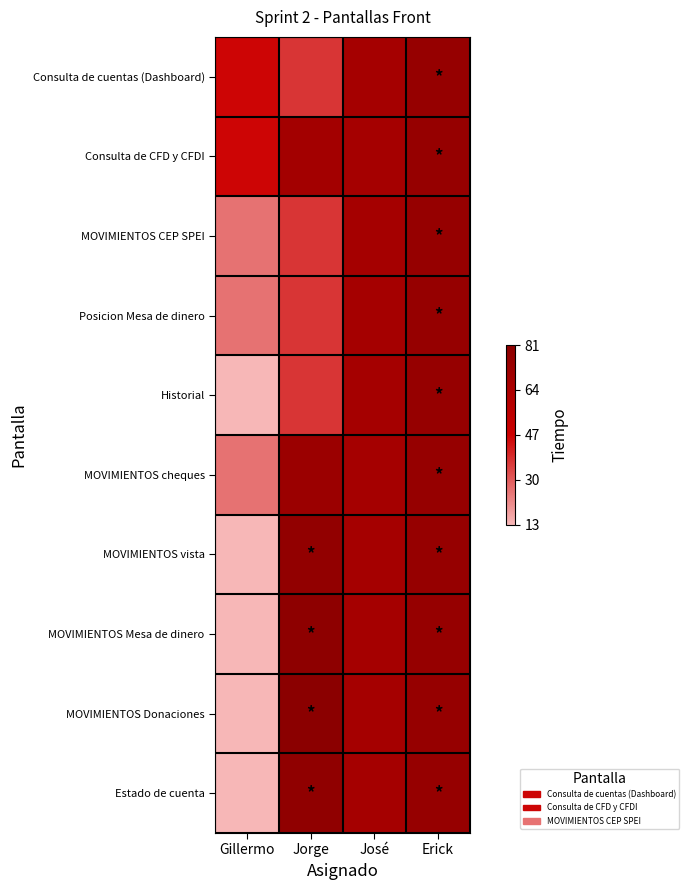

Reading left to right, extract all data points from this chart.

Consulta de cuentas (Dashboard): Gillermo=46	Jorge=37	José=67	Erick=75
Consulta de CFD y CFDI: Gillermo=46	Jorge=68	José=67	Erick=75
MOVIMIENTOS CEP SPEI: Gillermo=26	Jorge=37	José=67	Erick=75
Posicion Mesa de dinero: Gillermo=26	Jorge=37	José=67	Erick=75
Historial: Gillermo=13	Jorge=37	José=67	Erick=75
MOVIMIENTOS cheques: Gillermo=26	Jorge=72	José=67	Erick=75
MOVIMIENTOS vista: Gillermo=13	Jorge=77	José=67	Erick=75
MOVIMIENTOS Mesa de dinero: Gillermo=13	Jorge=79	José=67	Erick=75
MOVIMIENTOS Donaciones: Gillermo=13	Jorge=81	José=67	Erick=75
Estado de cuenta: Gillermo=13	Jorge=78	José=67	Erick=75